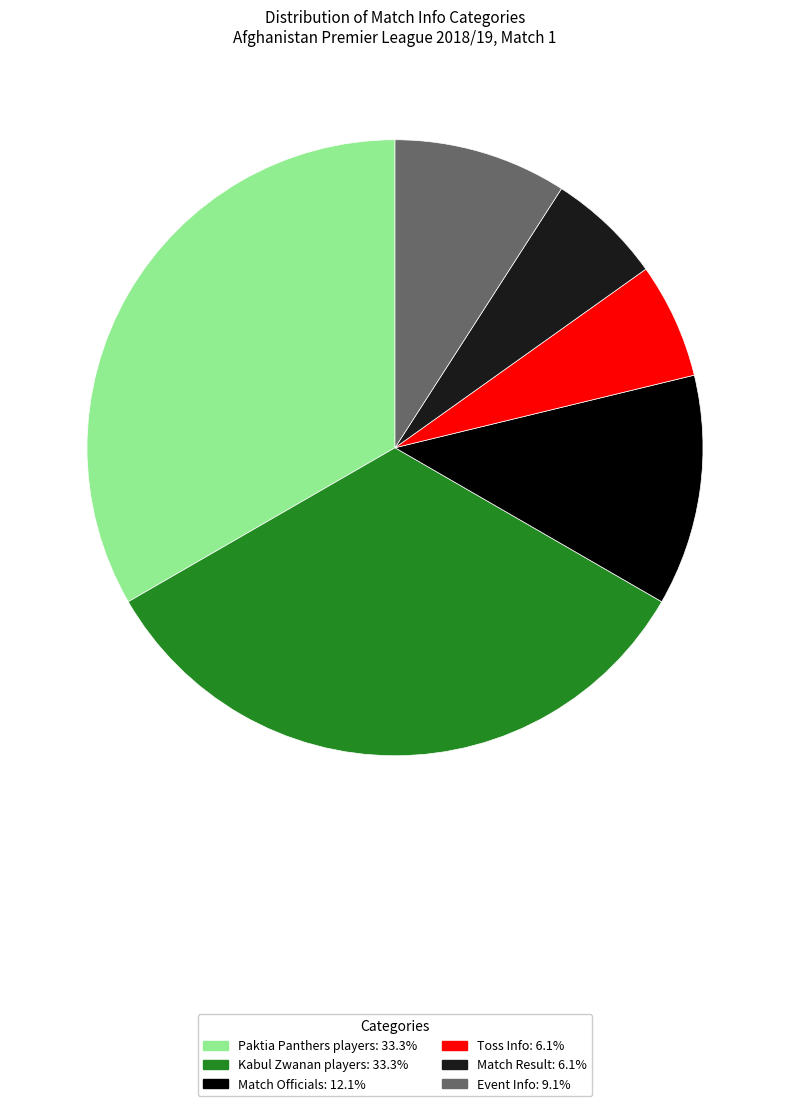

Is there a majority slice in this chart?

No